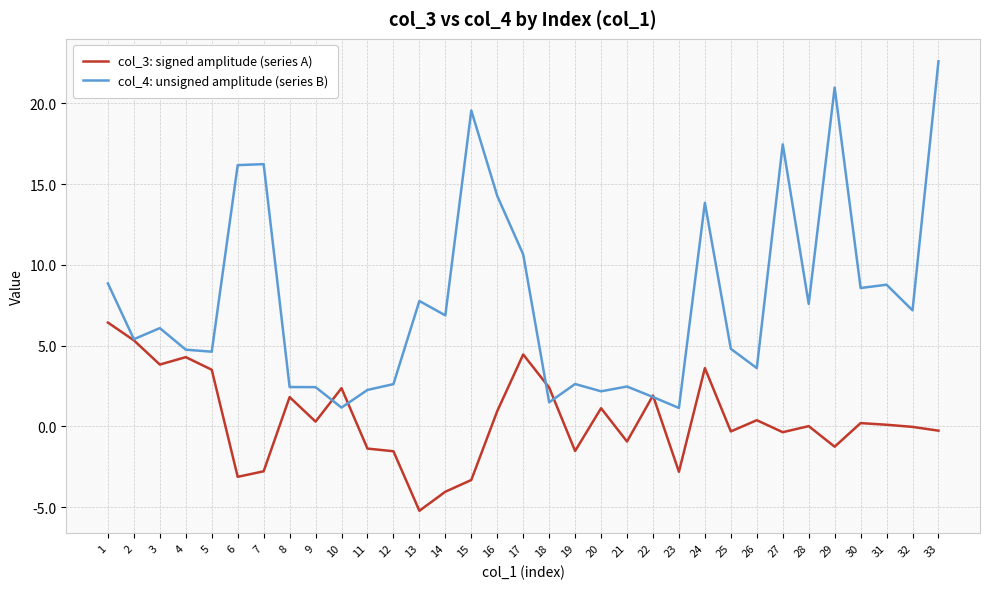

At which category does the chart reach its peak across all series?

33